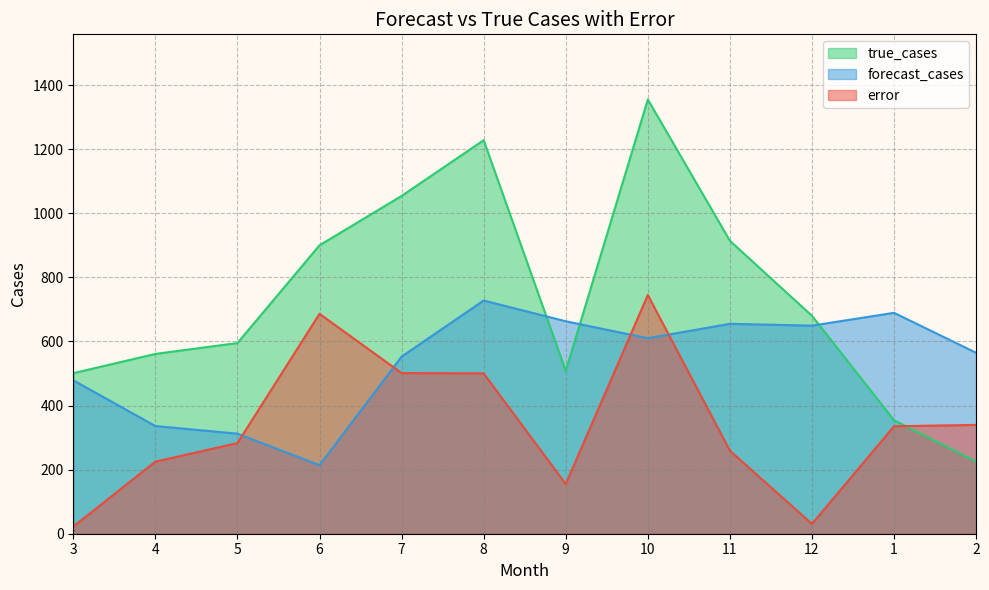

Is it true that error equals 119.8 at 8?

False